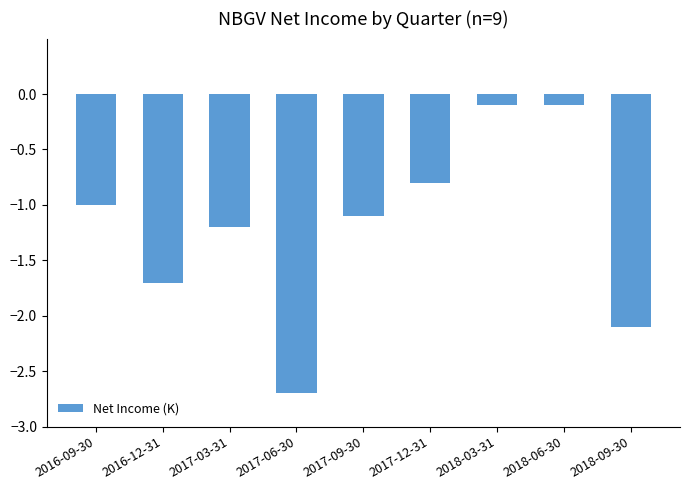

The chart shows a value of -4.3 at 2017-06-30. True or false?

False